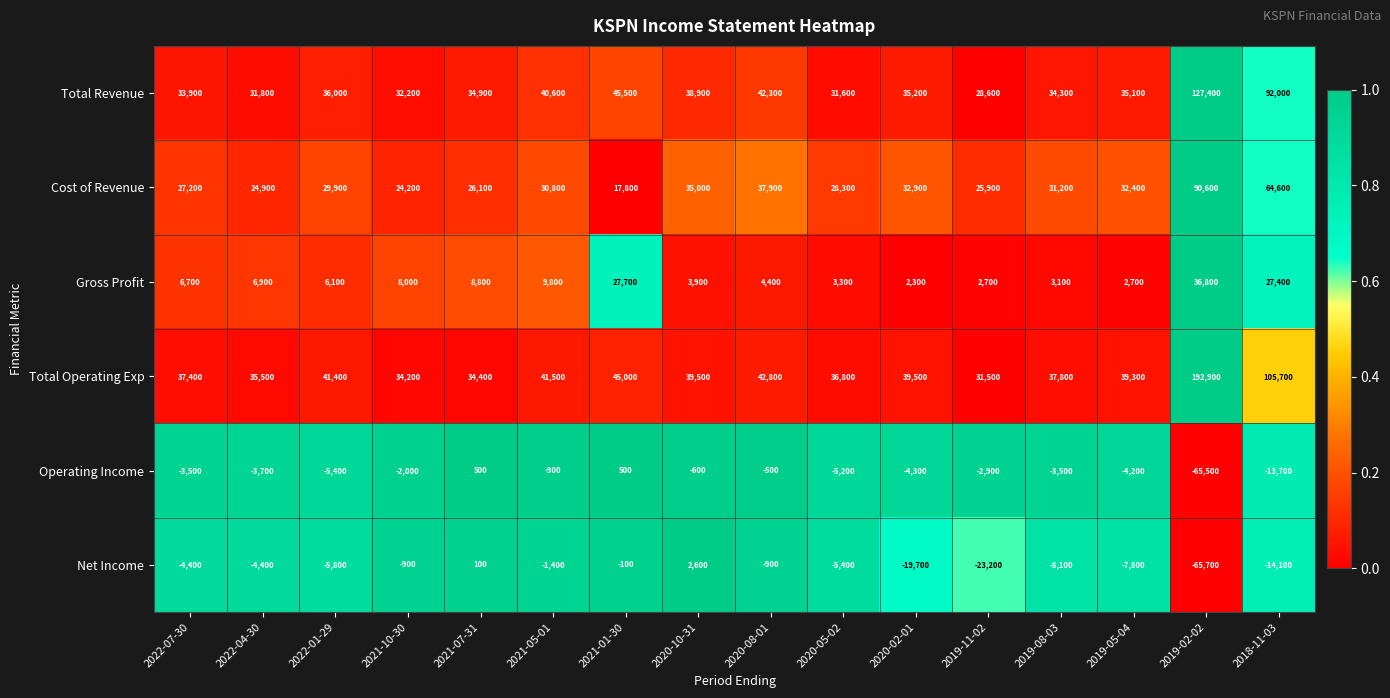

What is the spread (max minus min) of values at 2019-08-03?

45900